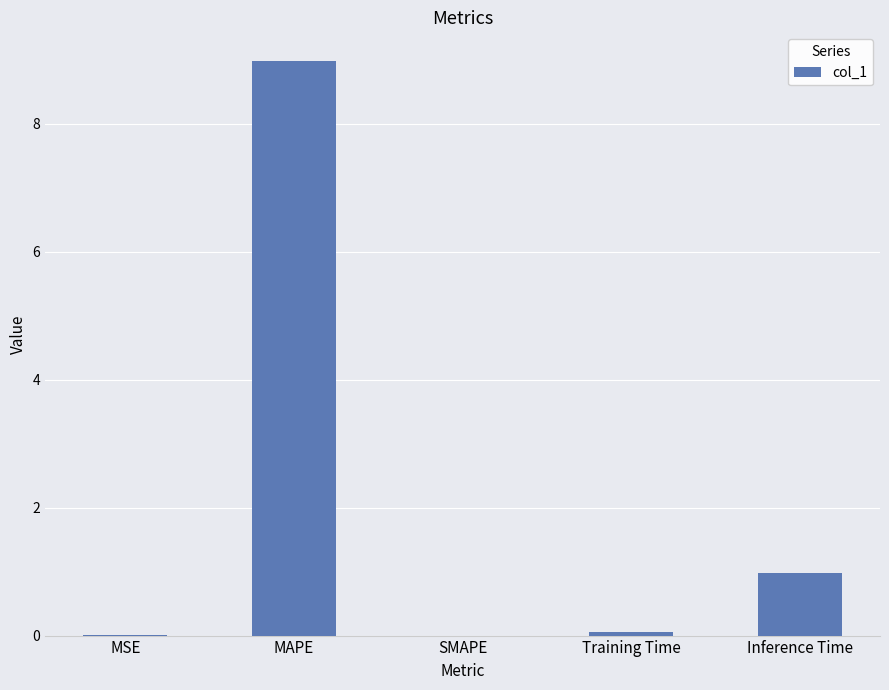

At which label is the value closest to 4?

Inference Time